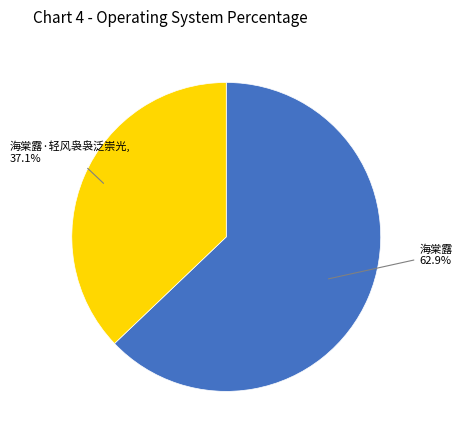

Is there a majority slice in this chart?

Yes